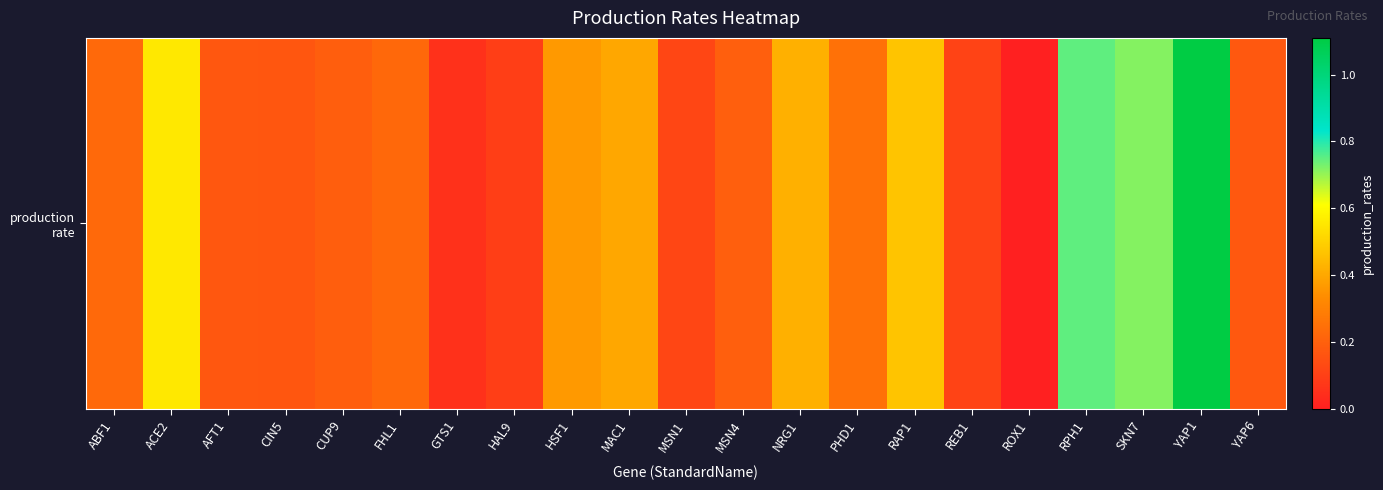

At which label is the value closest to 0?

ROX1